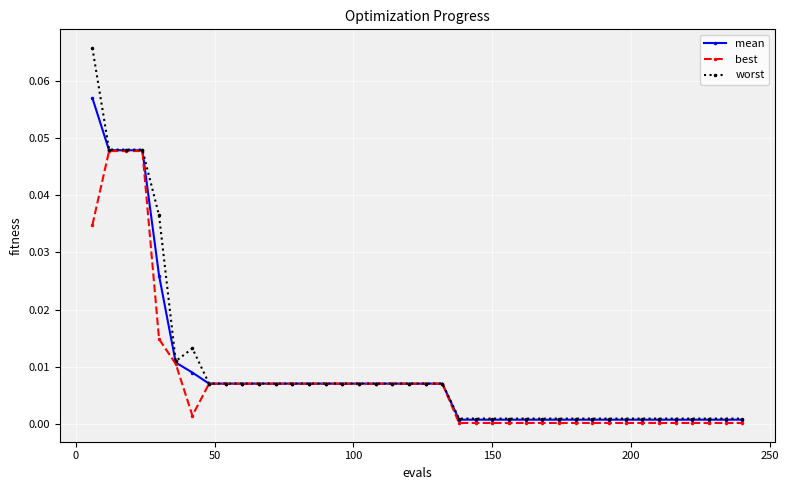

Which series has the widest spread of values?

worst